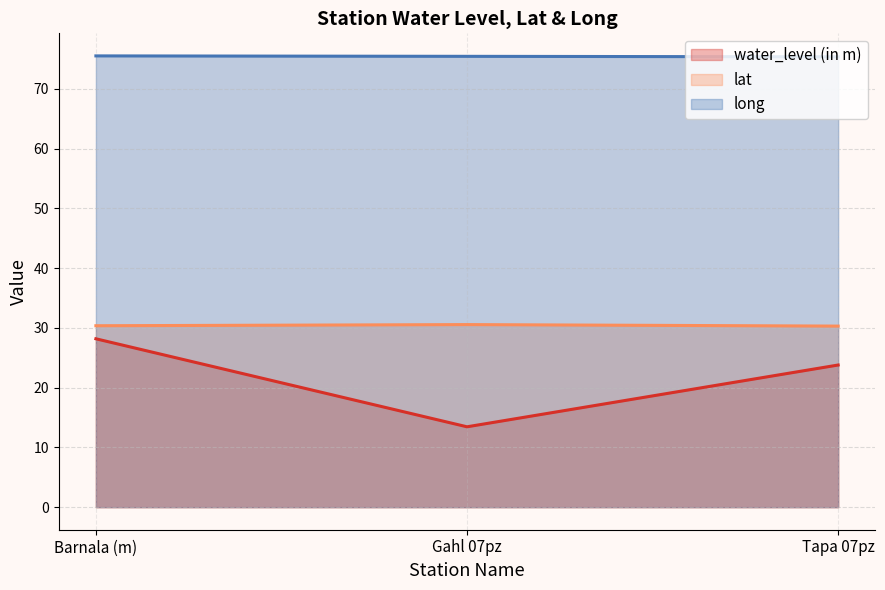

What is the value of the lat point at the 3rd from the left?

30.3